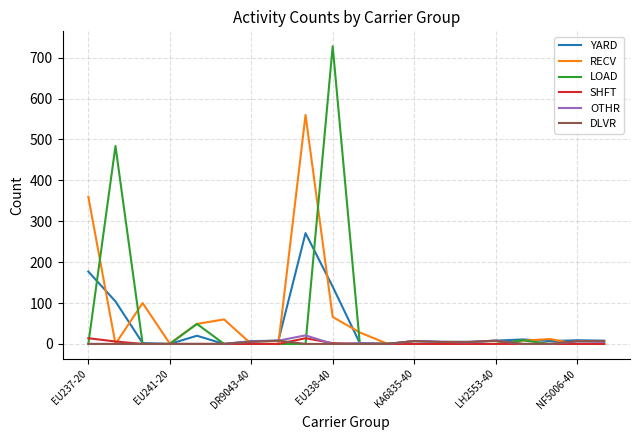

How many lines are shown in the chart?

6